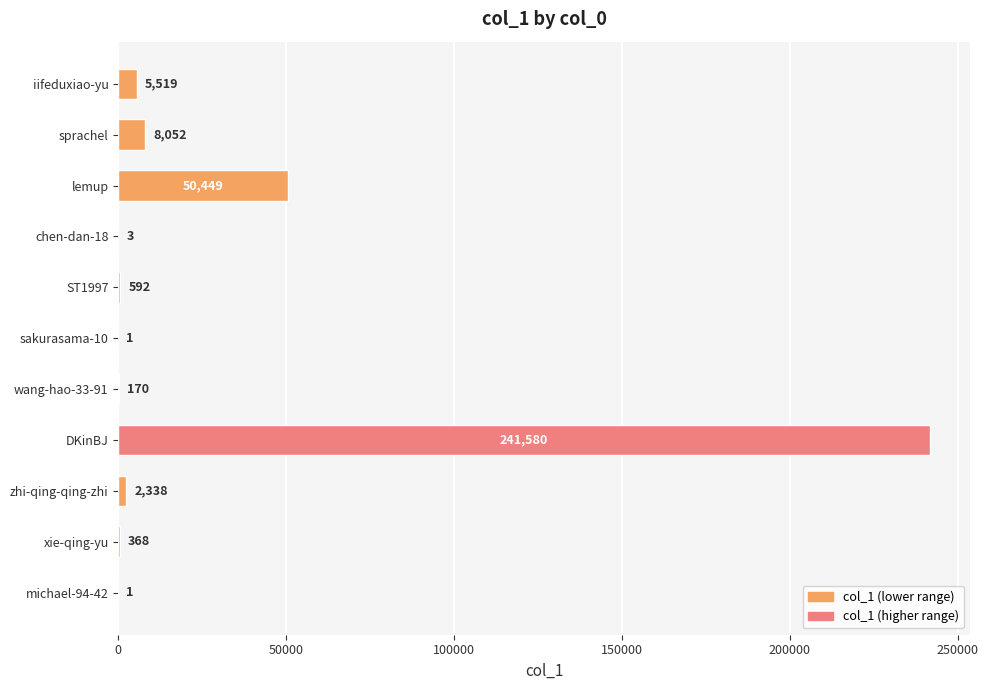

What is the sum of all values?

309073